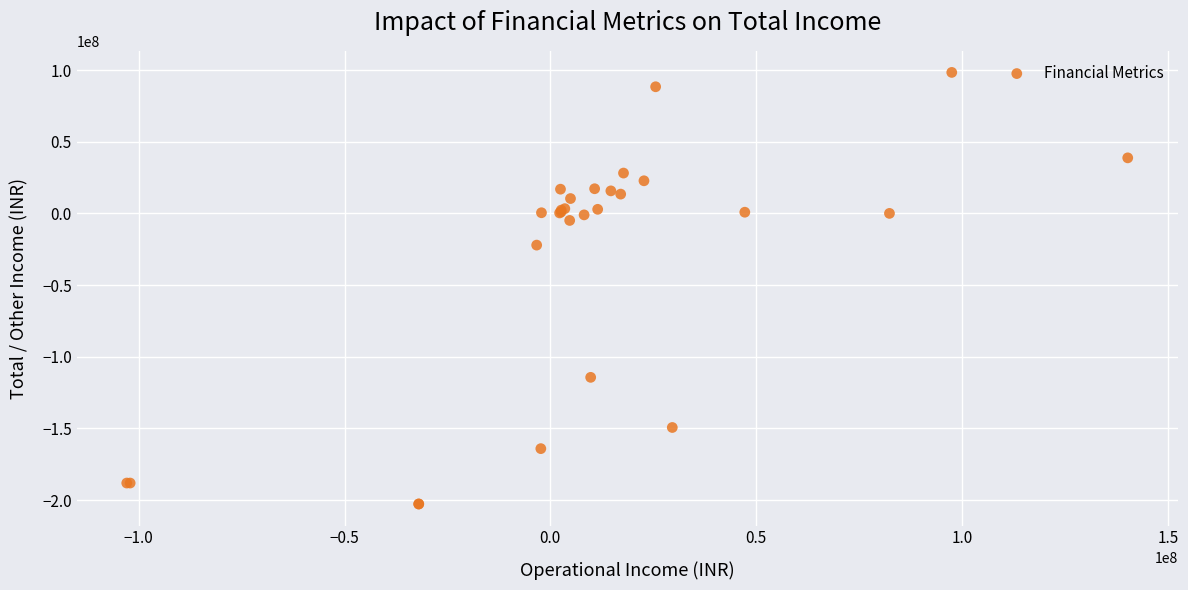

What Y value in the scatter plot is closest to -52167159?

-22113025